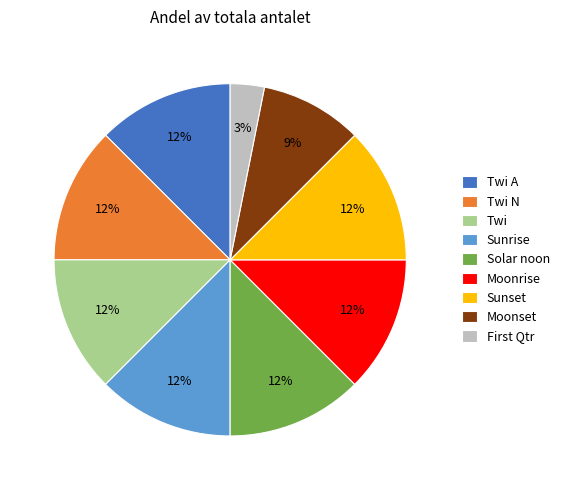

Is there a majority slice in this chart?

No